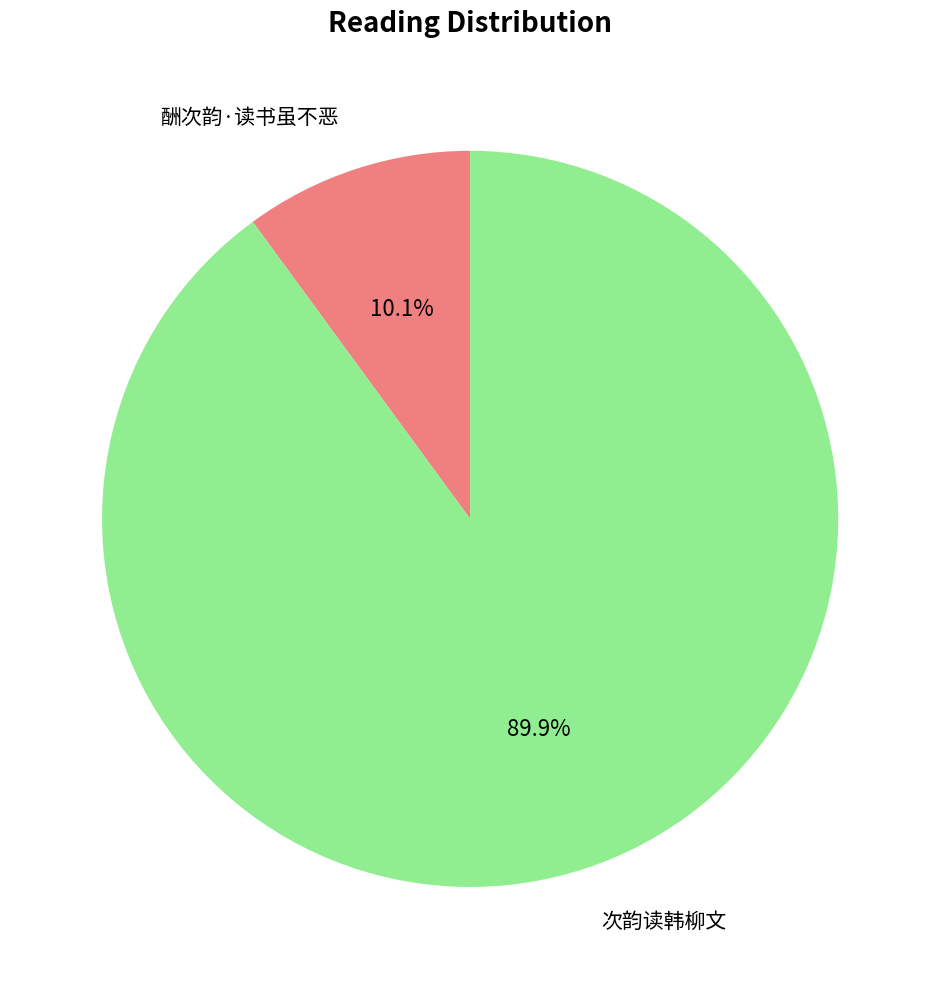

Is there any slice that represents more than half of the pie?

Yes